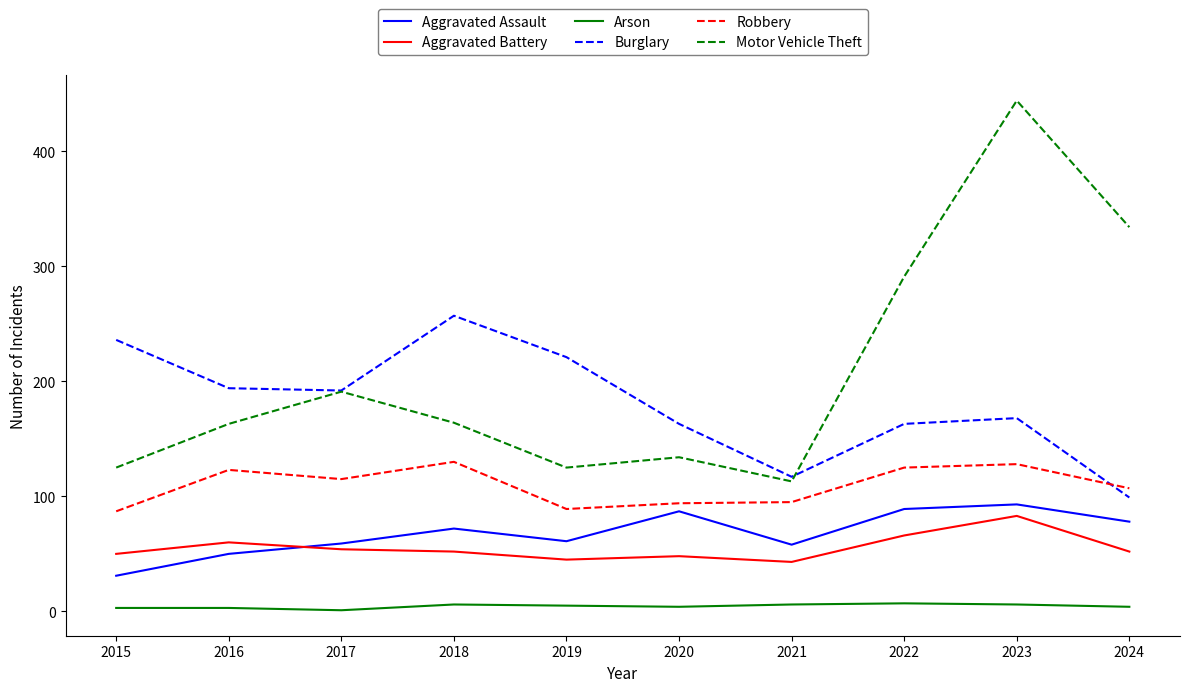

Is this an area chart (filled region under the line)?

No